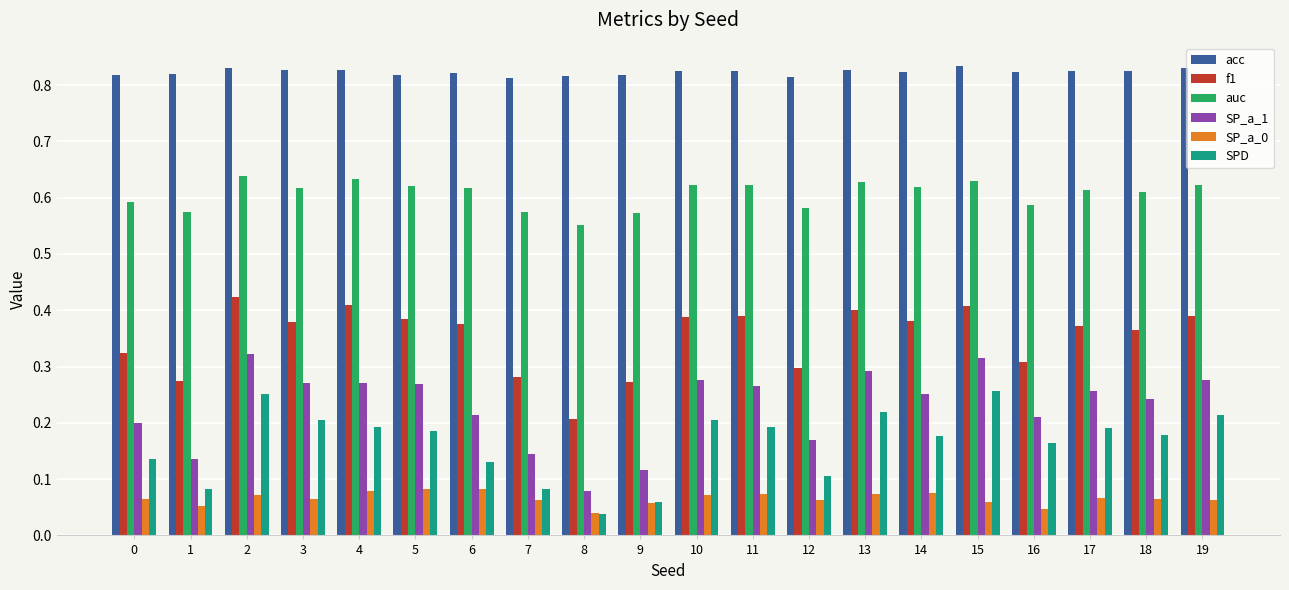

How many SPD values are between 0 and 1?

20